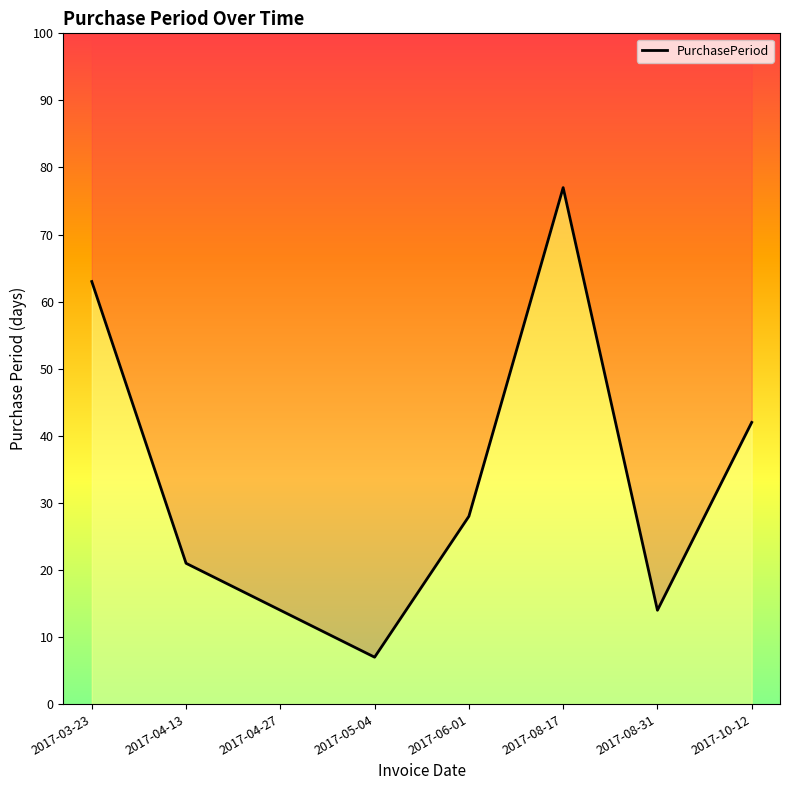

At which label does the data first exceed 28?

2017-03-23